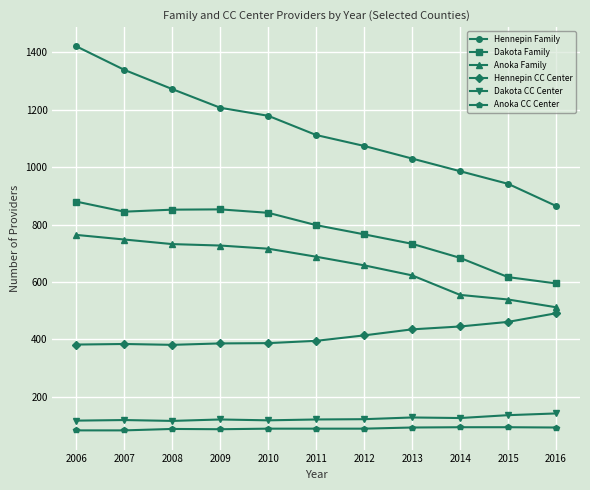

Does the chart display data point markers on the line(s)?

Yes